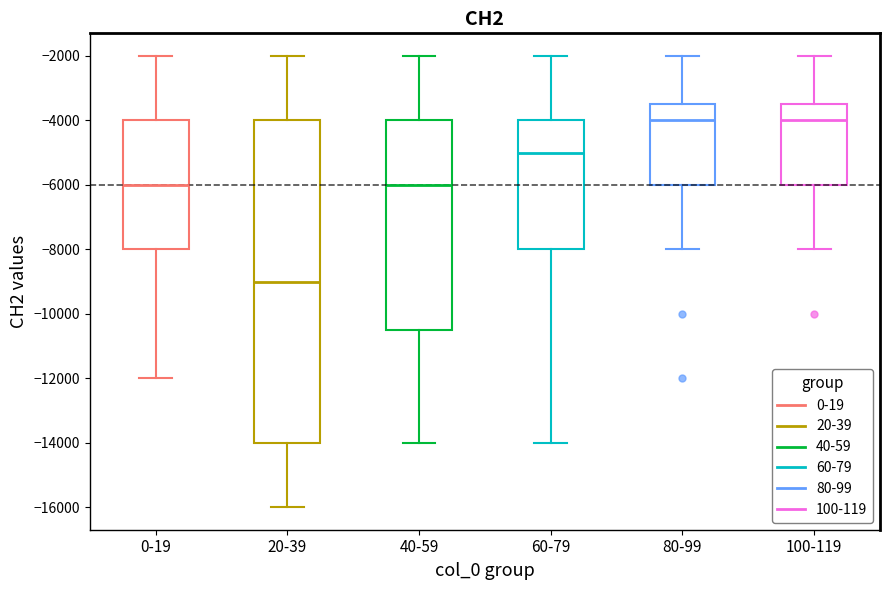

Where does the median line of the box for 60-79 sit on the y-axis? The values are not printed on the chart, so give them approximately, as read against the axis.

-5000